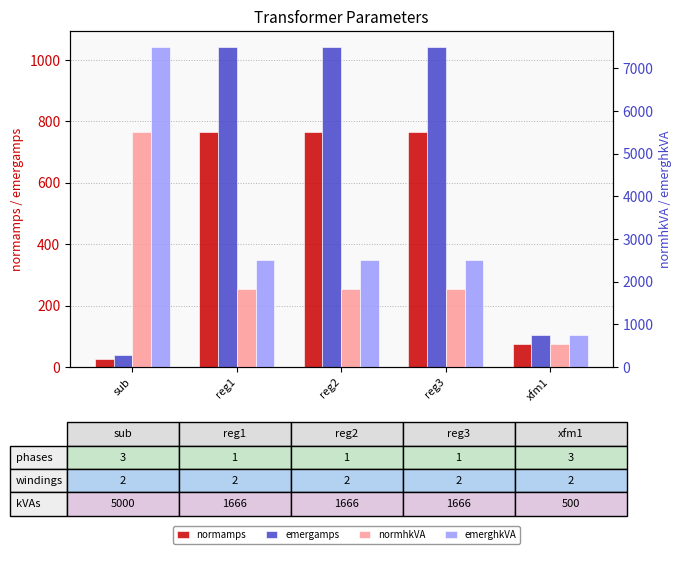

Which series has the widest spread of values?

emerghkVA